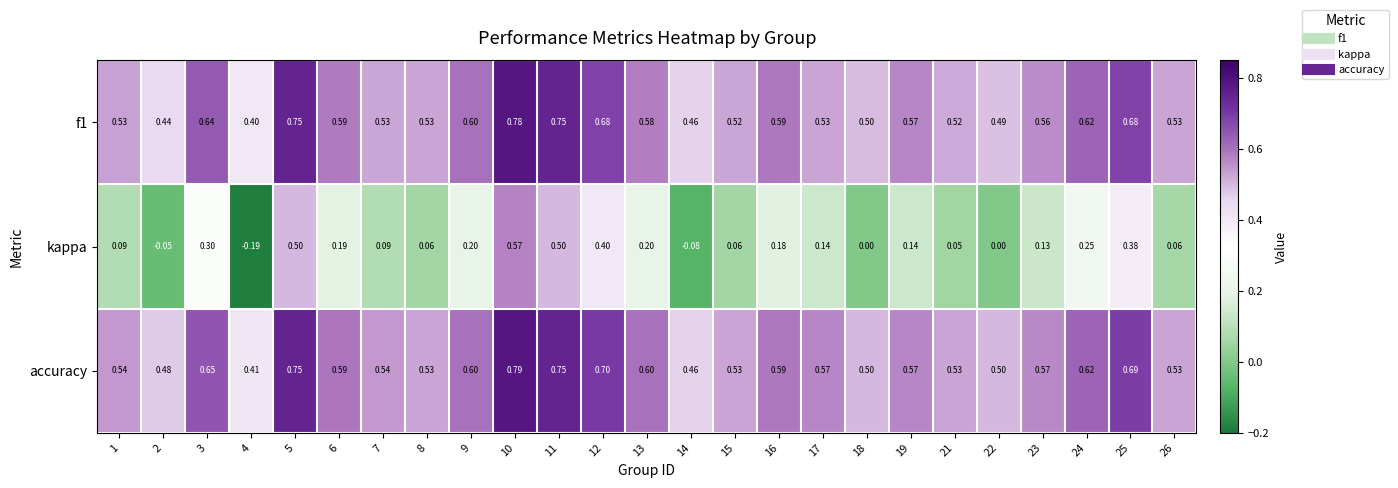

Which series has the largest range (max minus min)?

kappa